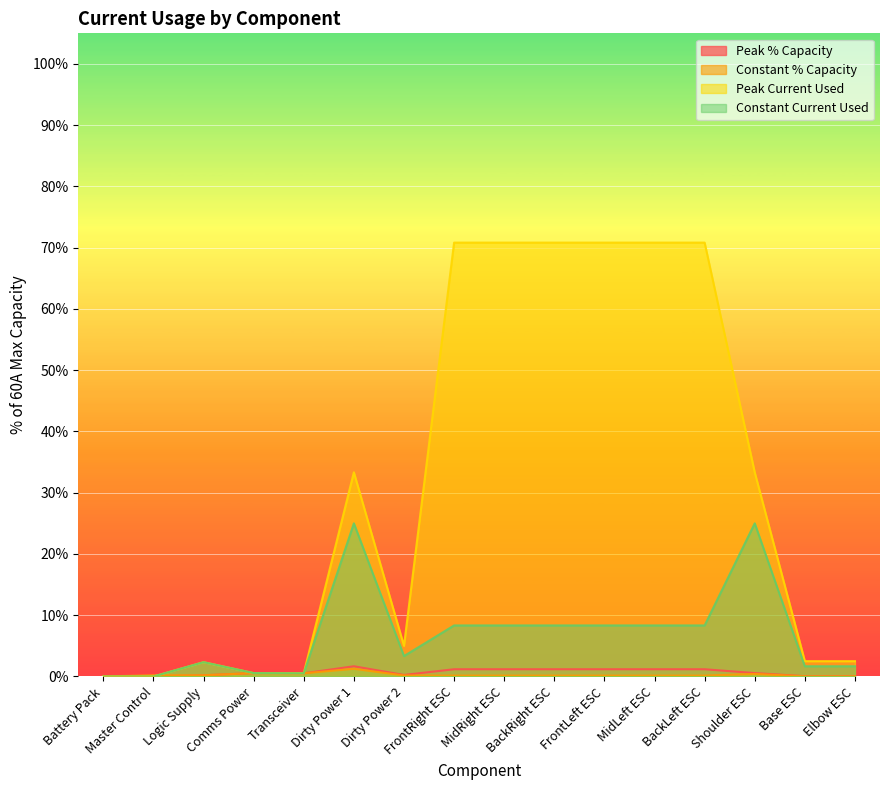

Which has a higher value, Comms Power or Base ESC?

Comms Power